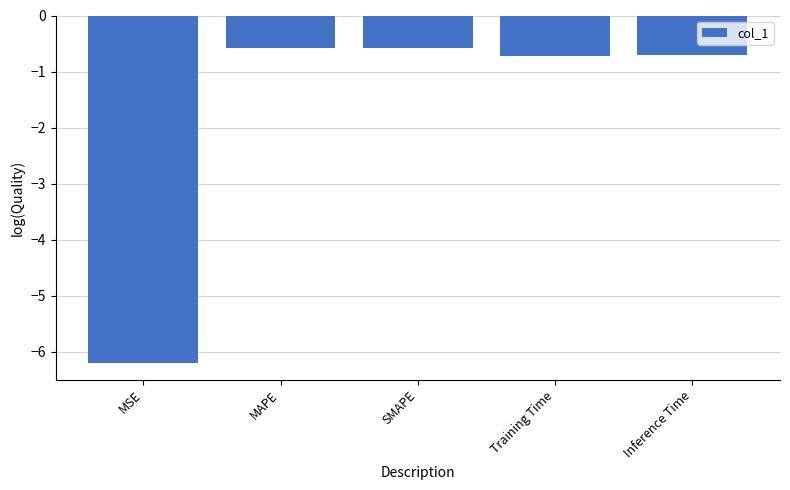

What is the label of the 2nd bar from the right?

Training Time